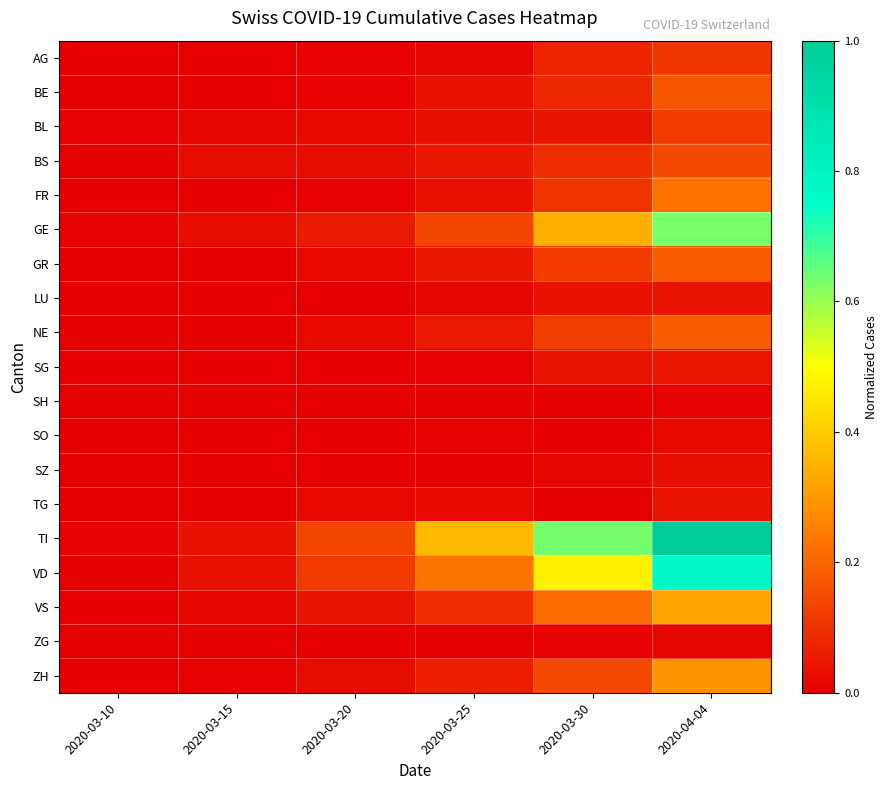

At which category is the sum across all series the highest?

2020-04-04